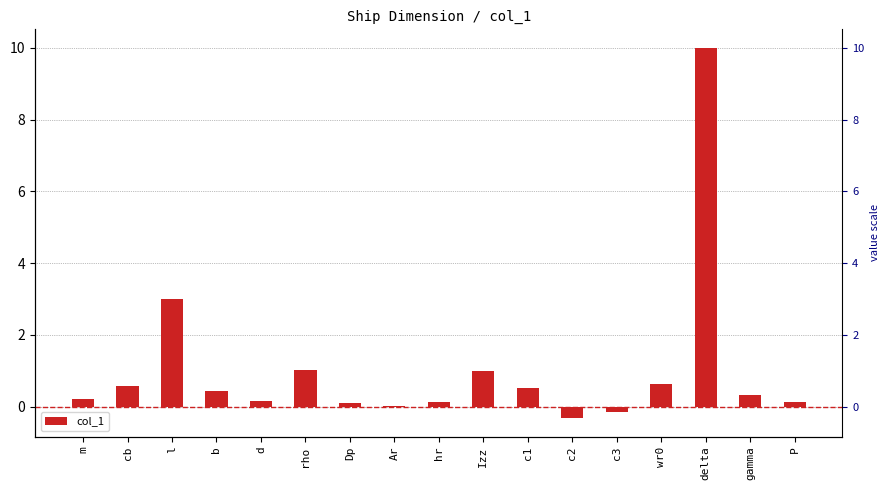

What position from the left is rho?

6